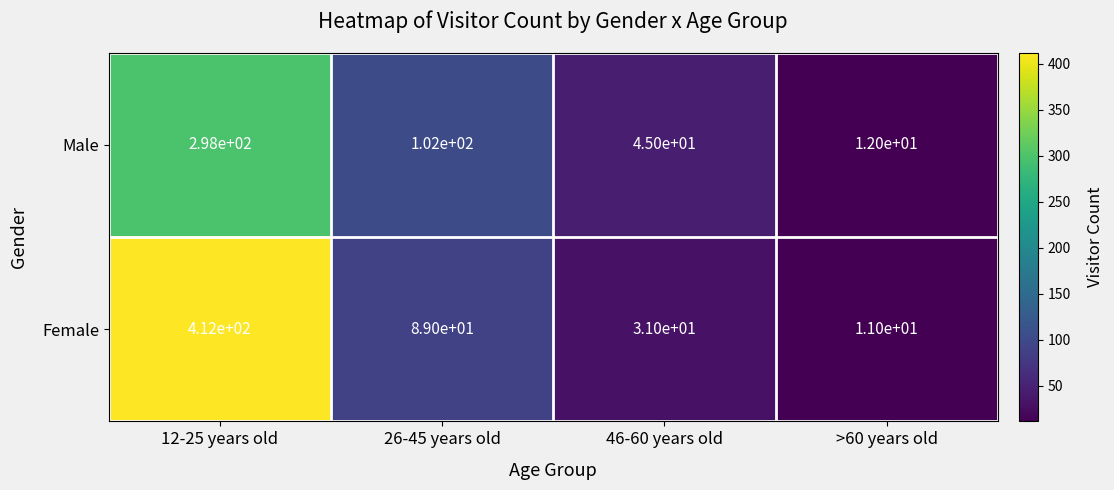

True or false: Female has a value of 412 at 12-25 years old.

True